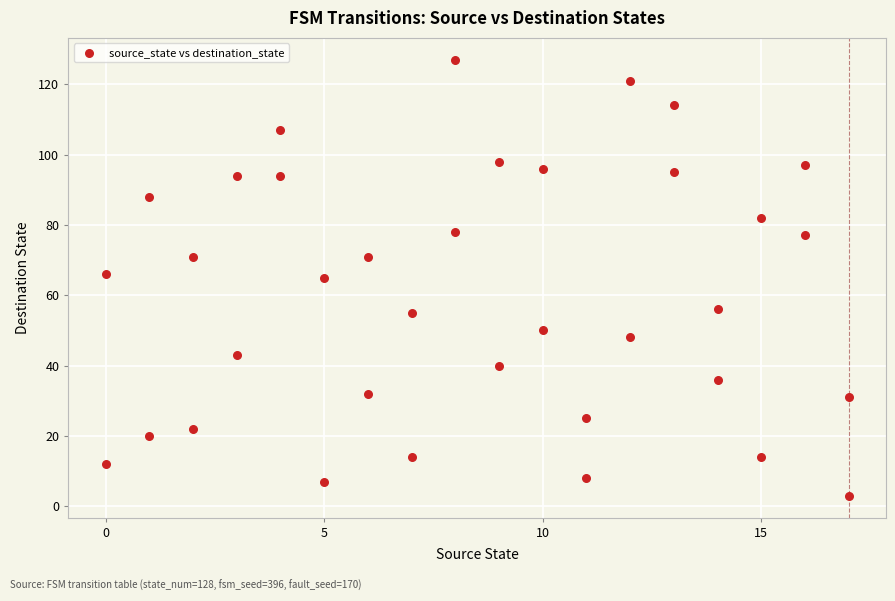

What is the range of Y values (max minus min)?

124